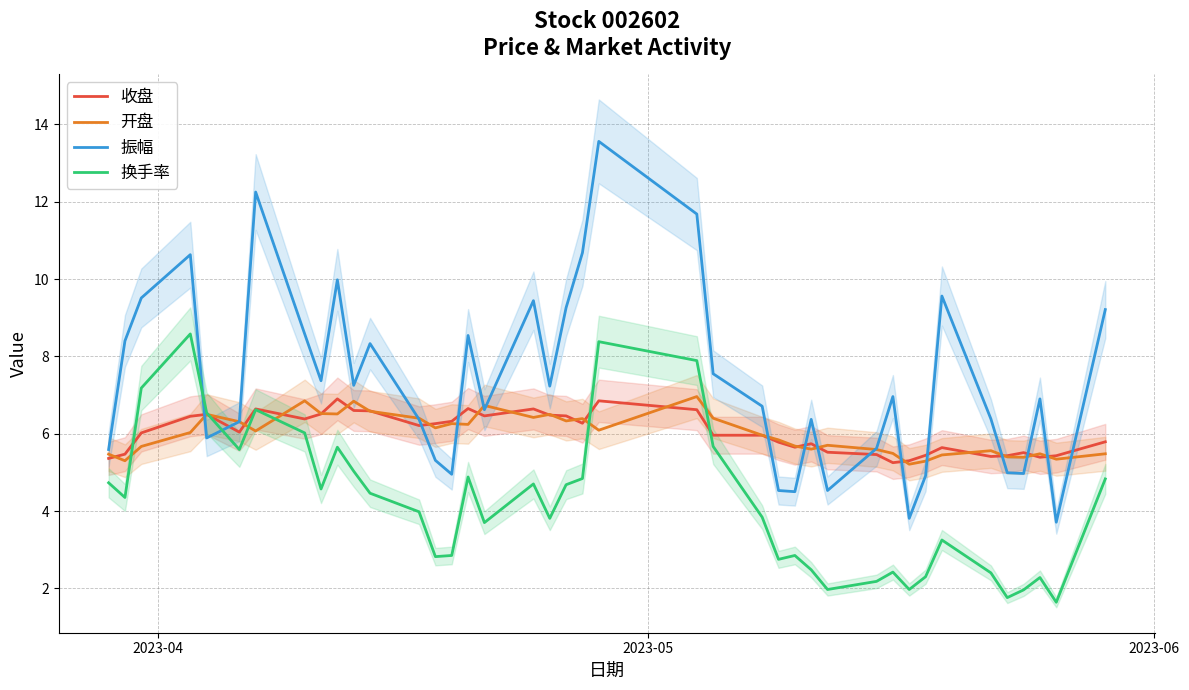

Which series ends up on top after the final intersection of 振幅 and 换手率?

振幅